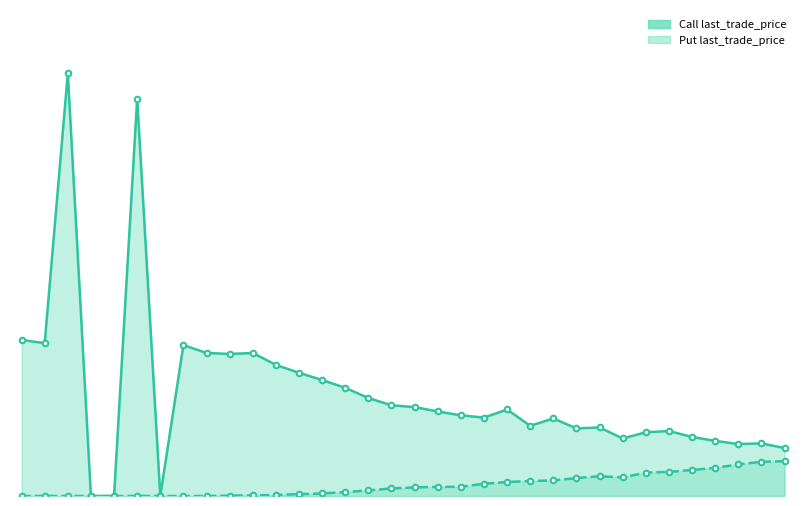

Rank the series at 14 from highest to lowest value.

Call last_trade_price, Put last_trade_price